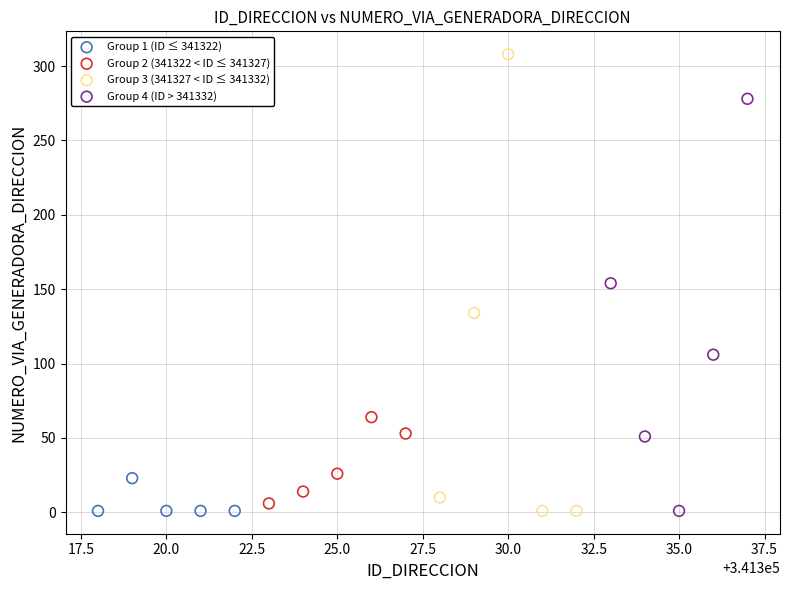

Which series reaches the maximum Y coordinate?

Group 3 (341327 < ID ≤ 341332)